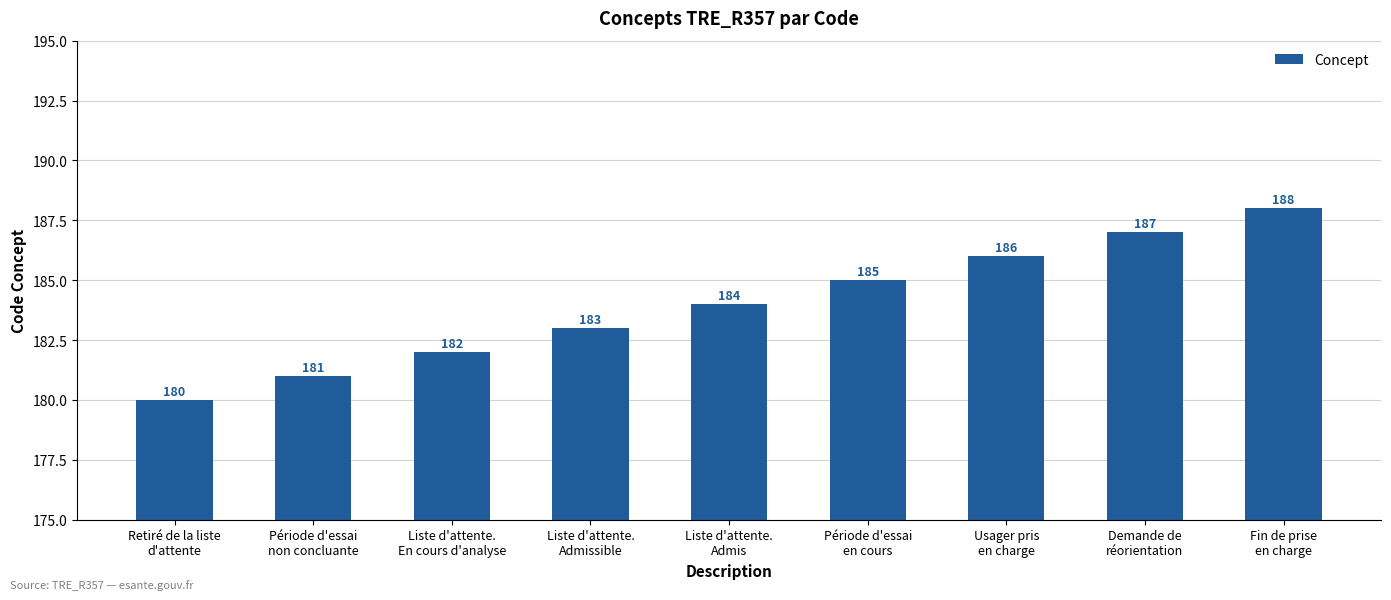

Reading left to right, transcribe all the data shown in this chart.

180	181	182	183	184	185	186	187	188